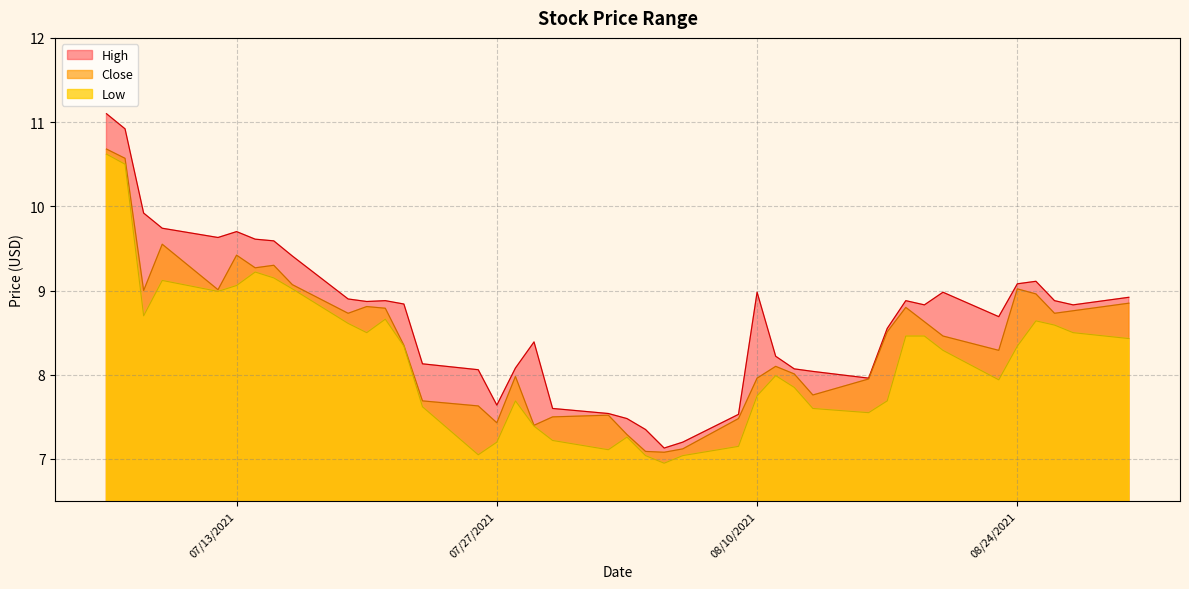

Where is the first local maximum for High?

07/13/2021